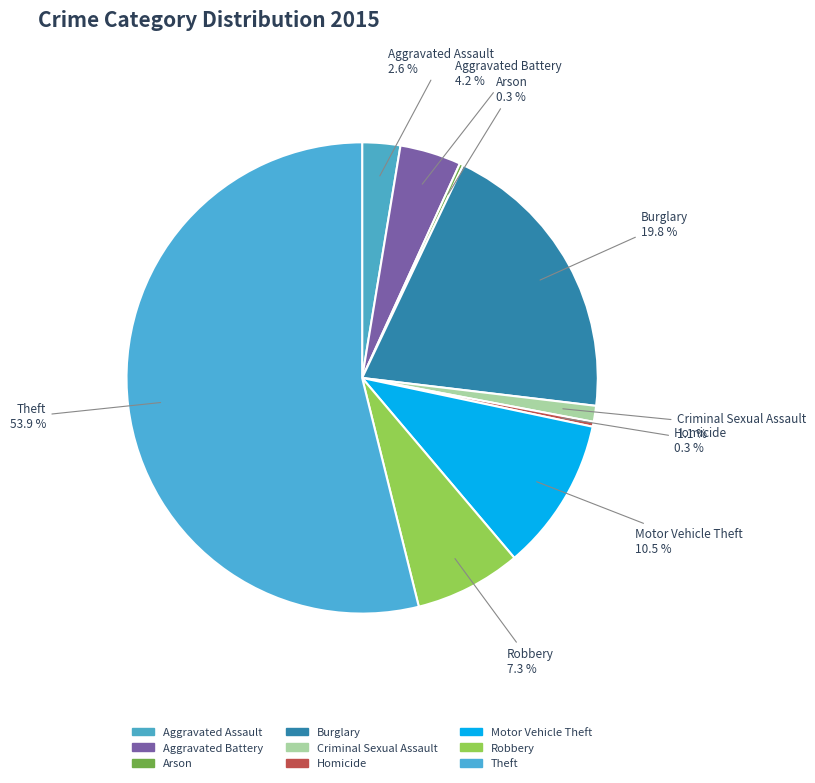

Combined, do Theft and Aggravated Battery account for over 50%?

Yes